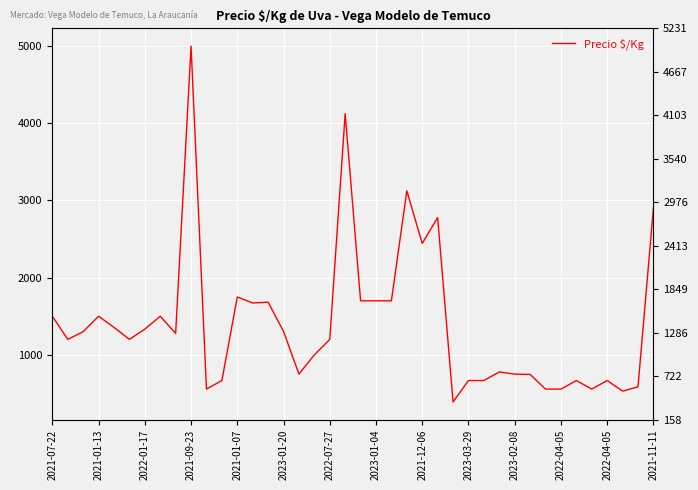

At which label does the data first exceed 1278?

2021-07-22